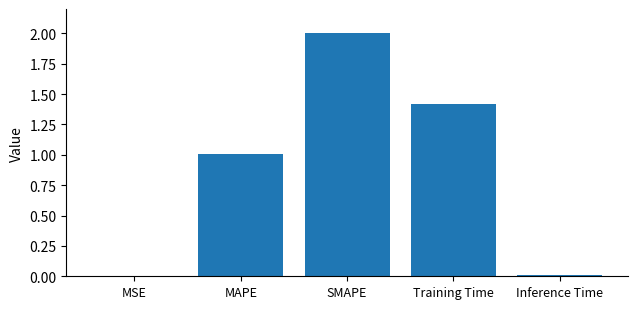

What is the sum of all values?

4.4